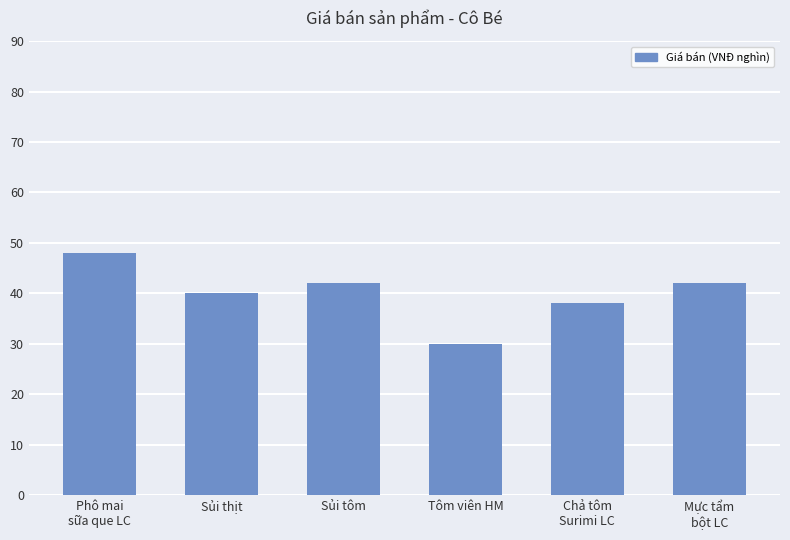

What is the average value?

40